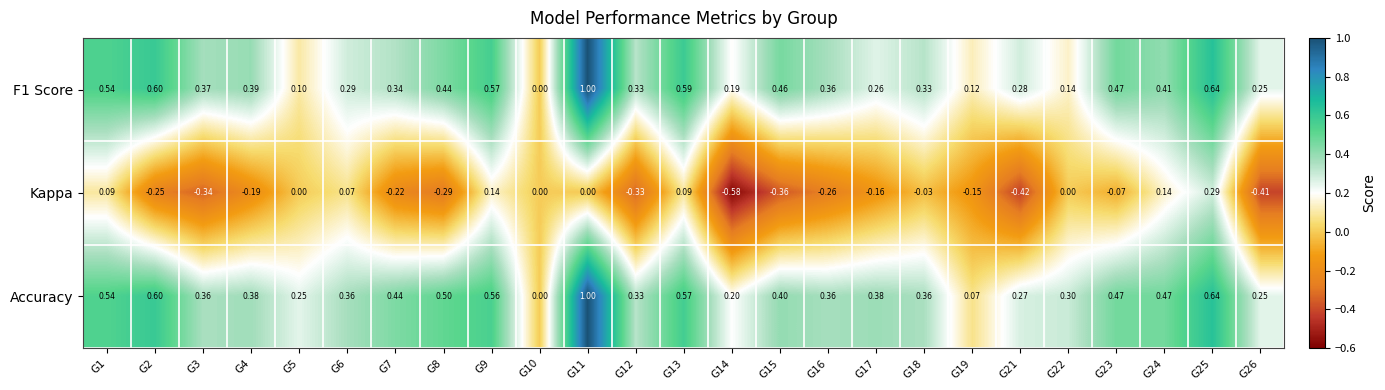

Which series changed the most between G2 and G13?

Kappa